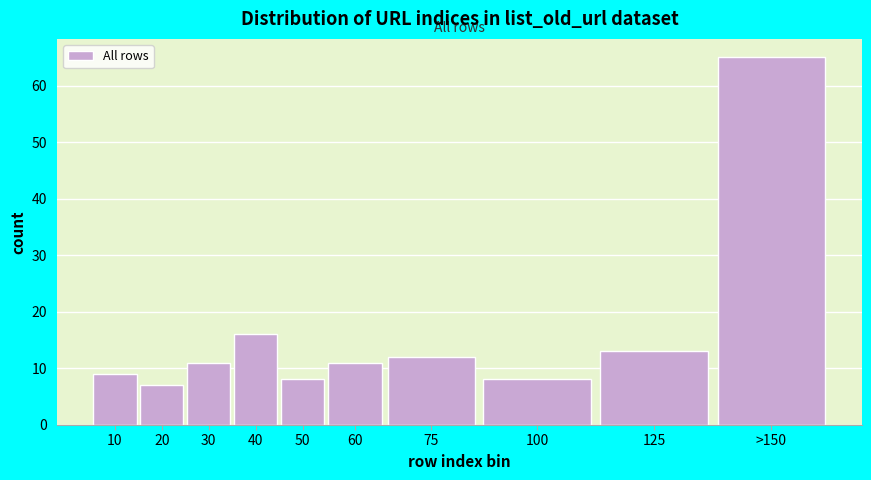

Reading left to right, what are all the values shown in this chart?

9	7	11	16	8	11	12	8	13	65